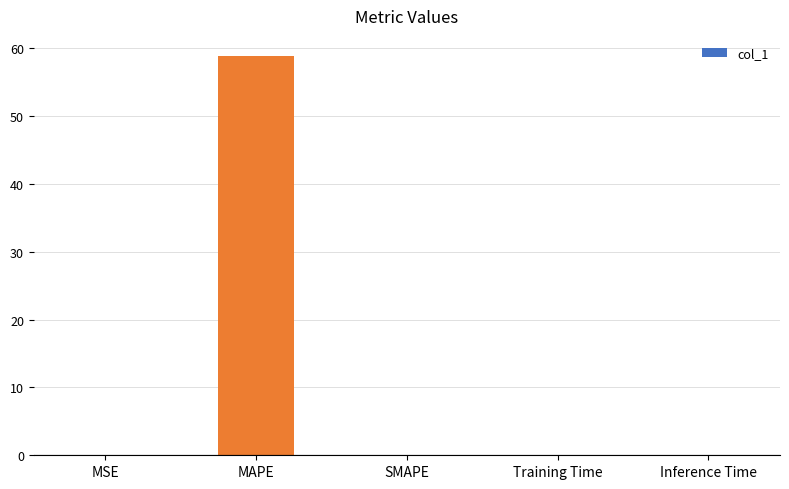

At which category does the chart reach its peak across all series?

MAPE